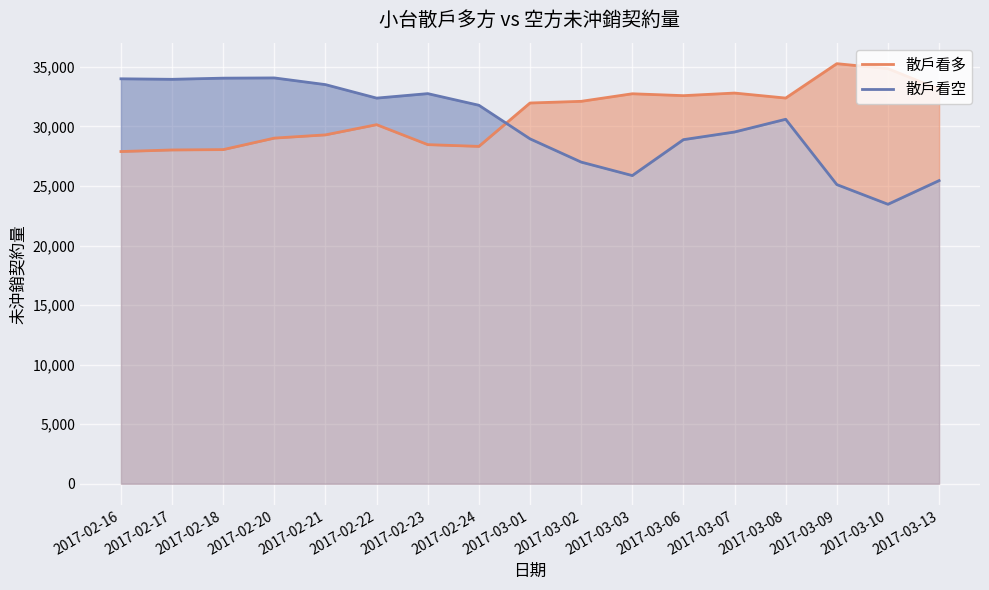

What is the maximum value shown in the chart?

35273